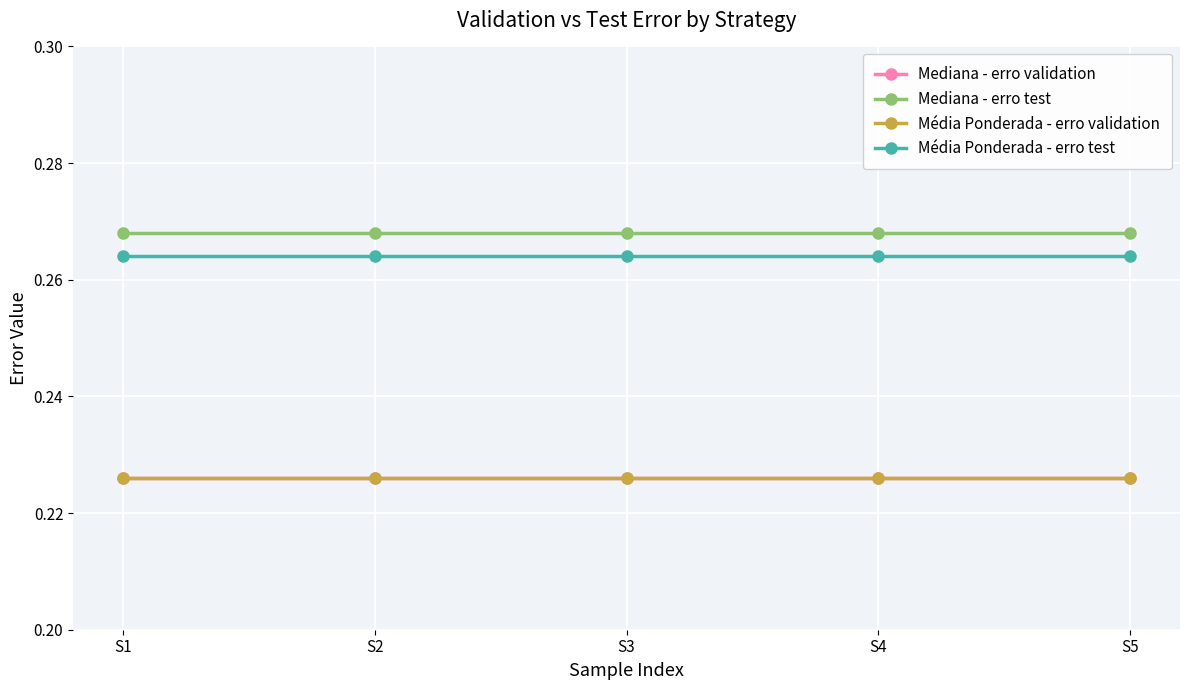

List the labels in order of Mediana - erro test value, largest first.

S1, S2, S3, S4, S5